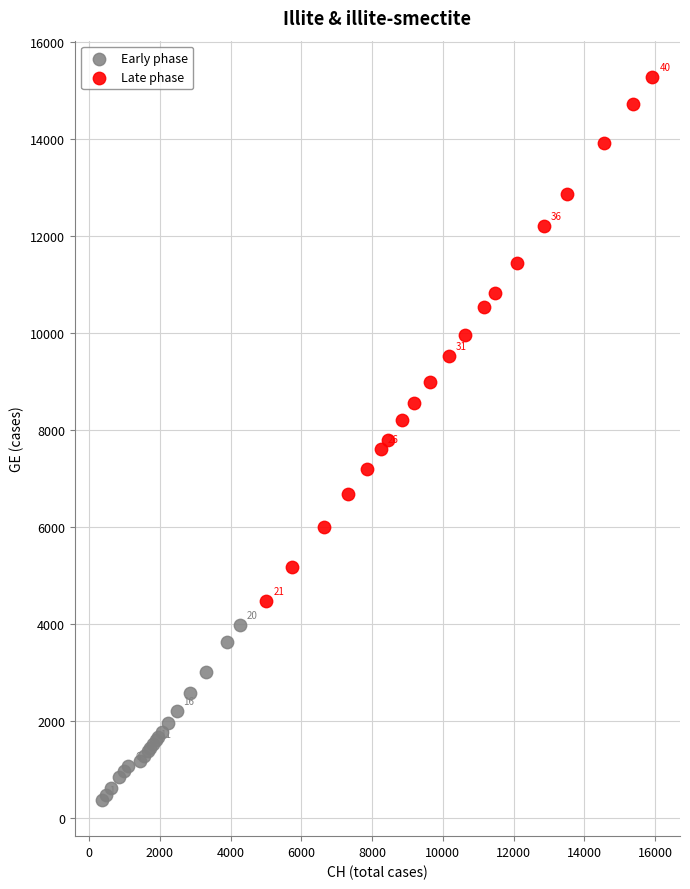

Which series reaches the maximum Y coordinate?

Late phase